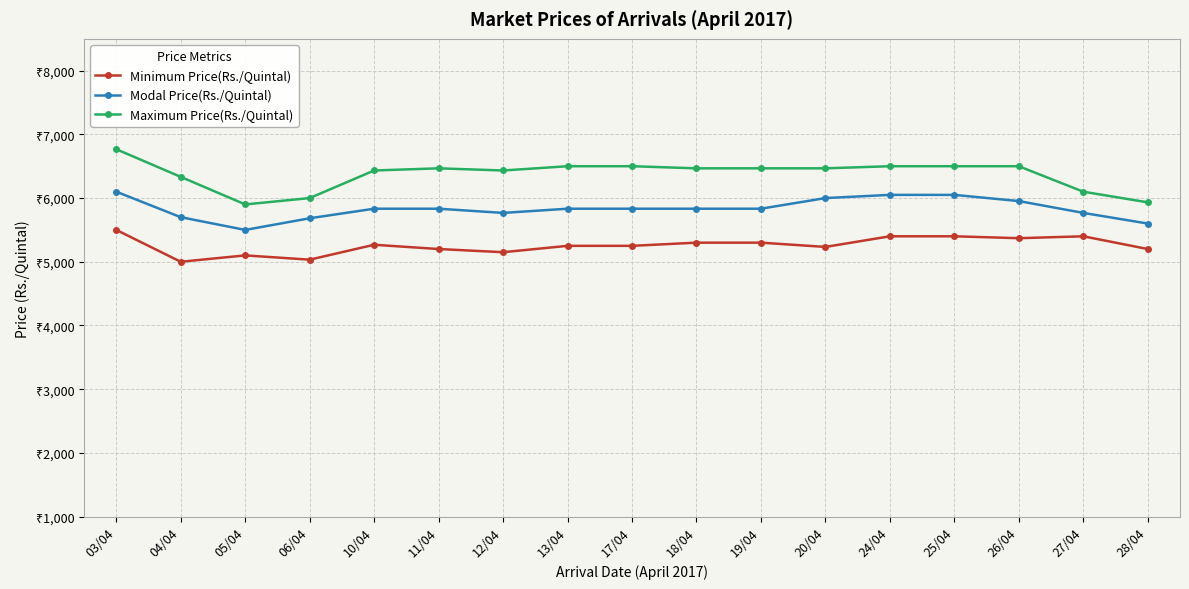

Reading left to right, transcribe all the data shown in this chart.

Minimum Price(Rs./Quintal): 03/04=5500	04/04=5000	05/04=5100	06/04=5033	10/04=5267	11/04=5200	12/04=5150	13/04=5250	17/04=5250	18/04=5300	19/04=5300	20/04=5233	24/04=5400	25/04=5400	26/04=5370	27/04=5400	28/04=5200
Modal Price(Rs./Quintal): 03/04=6100	04/04=5700	05/04=5500	06/04=5683	10/04=5833	11/04=5833	12/04=5767	13/04=5833	17/04=5833	18/04=5833	19/04=5833	20/04=6000	24/04=6050	25/04=6050	26/04=5953	27/04=5767	28/04=5600
Maximum Price(Rs./Quintal): 03/04=6767	04/04=6333	05/04=5900	06/04=6000	10/04=6433	11/04=6467	12/04=6433	13/04=6500	17/04=6500	18/04=6467	19/04=6467	20/04=6467	24/04=6500	25/04=6500	26/04=6500	27/04=6100	28/04=5933